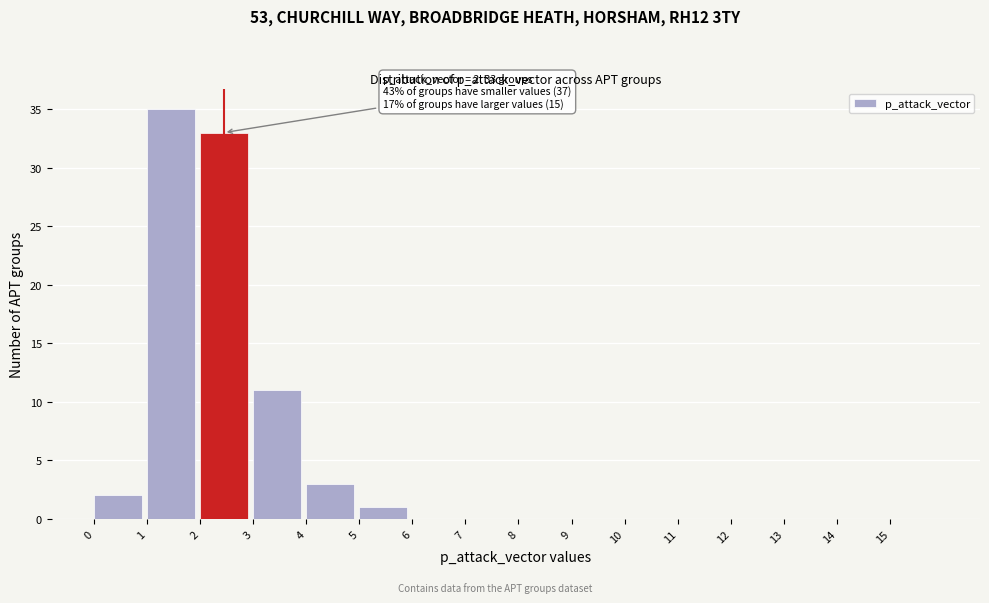

Over which range of the x-axis is the bar tallest?

1 to 2